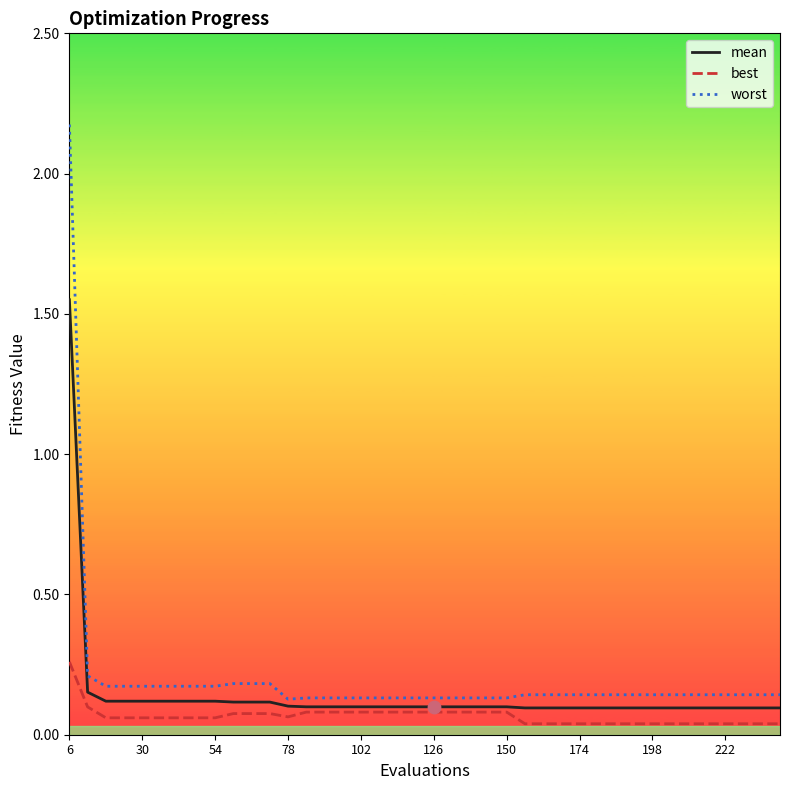

At how many categories does at least one series exceed 2?

1